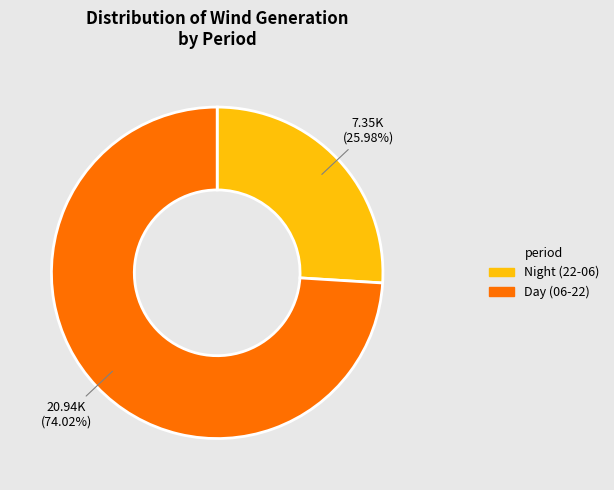

Is there any slice that represents more than half of the pie?

Yes